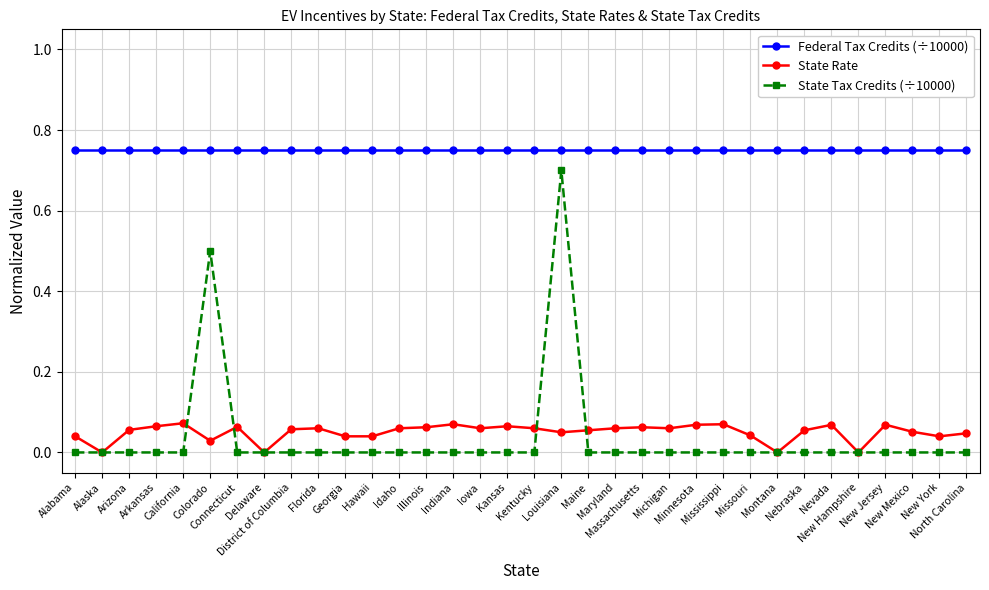

Which series has the widest spread of values?

State Tax Credits (÷10000)